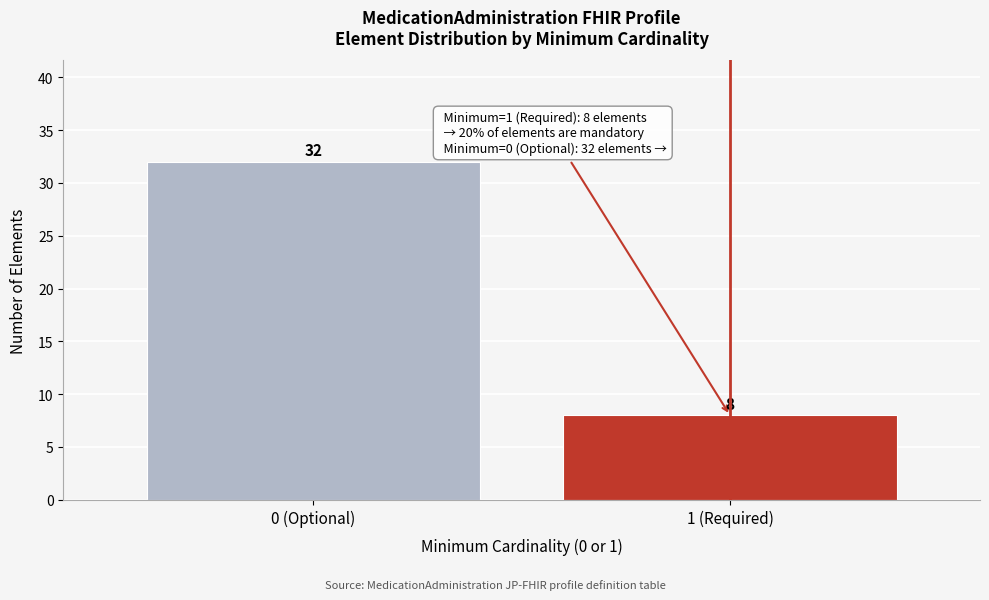

Reading left to right, extract all data points from this chart.

32	8